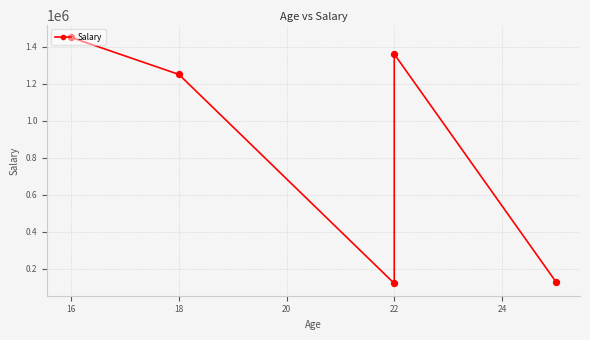

Approximately how many times larger is the value at 22 compared to 16?

0.1